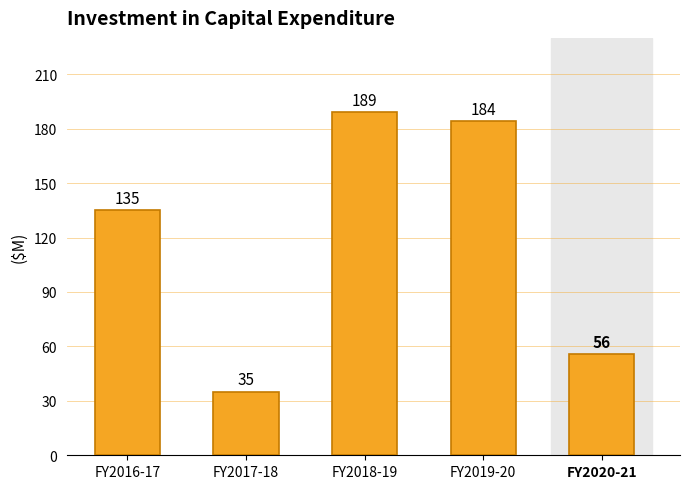

Read the value at FY2017-18, to the nearest 10.

40